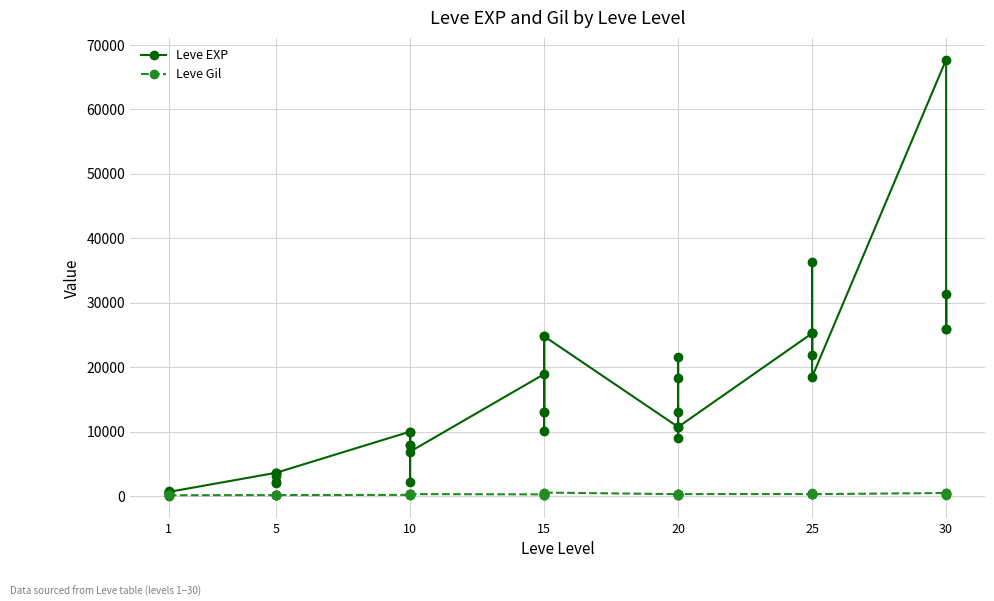

What is the value of the Leve Gil point at the 5th from the left?

113